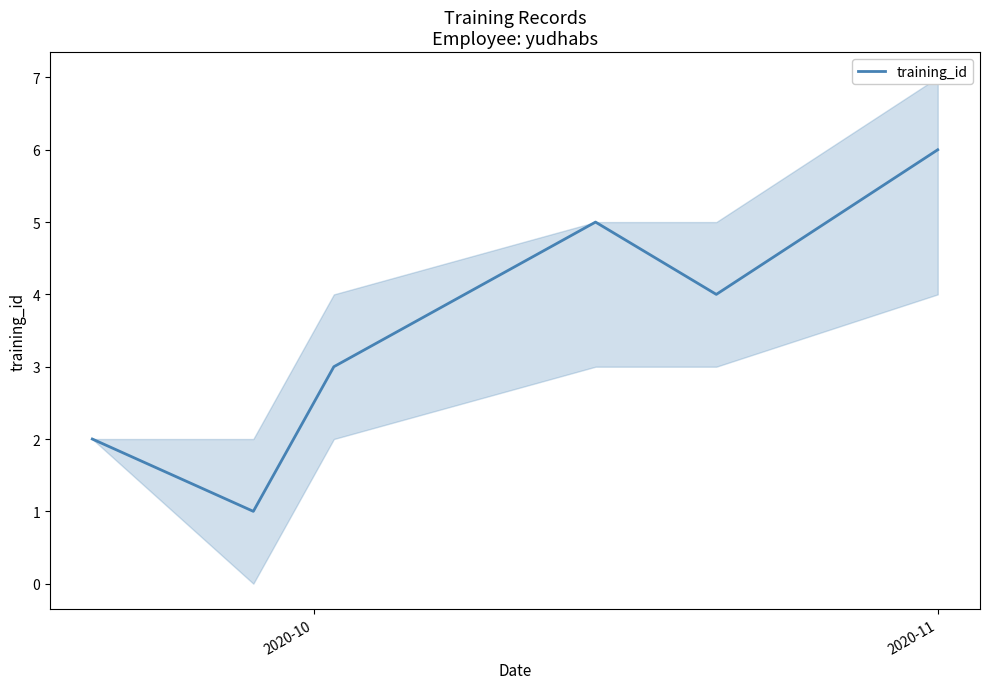

What is the sum of all values?

21